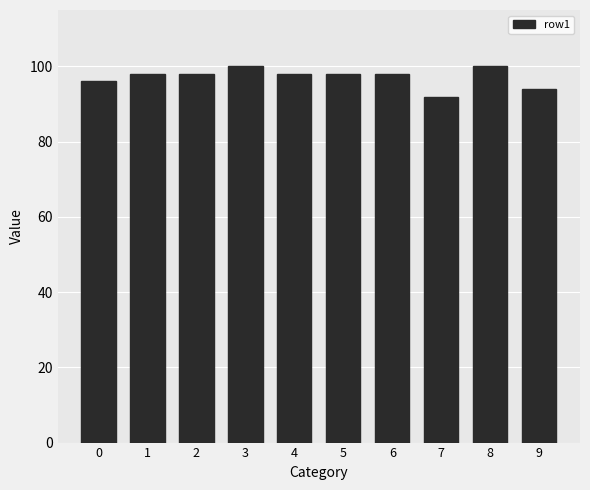

What is the value of the 7th bar from the left?

98